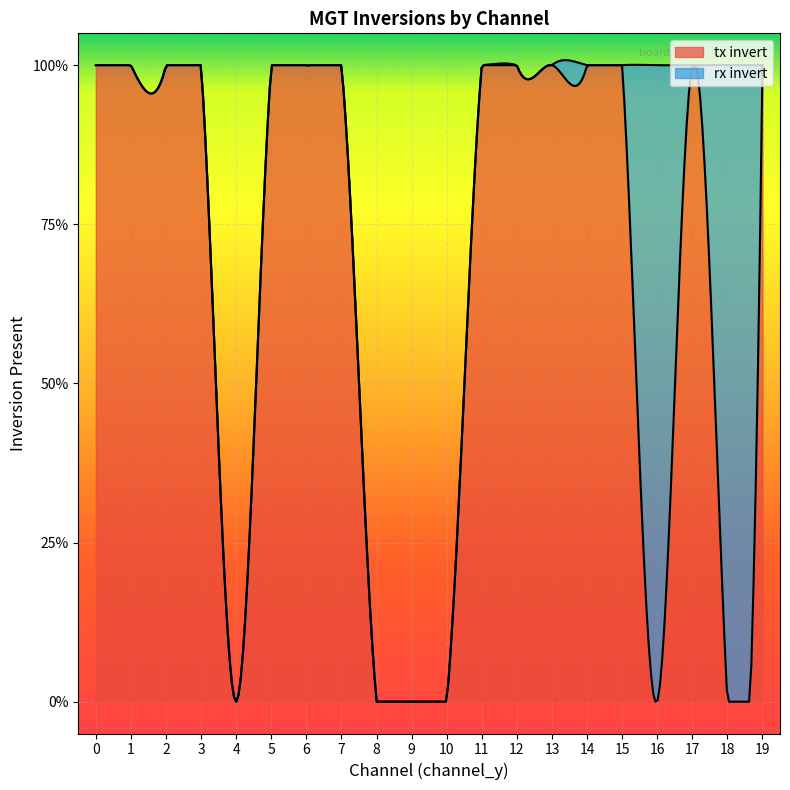

What is the average value of the tx invert series?

1